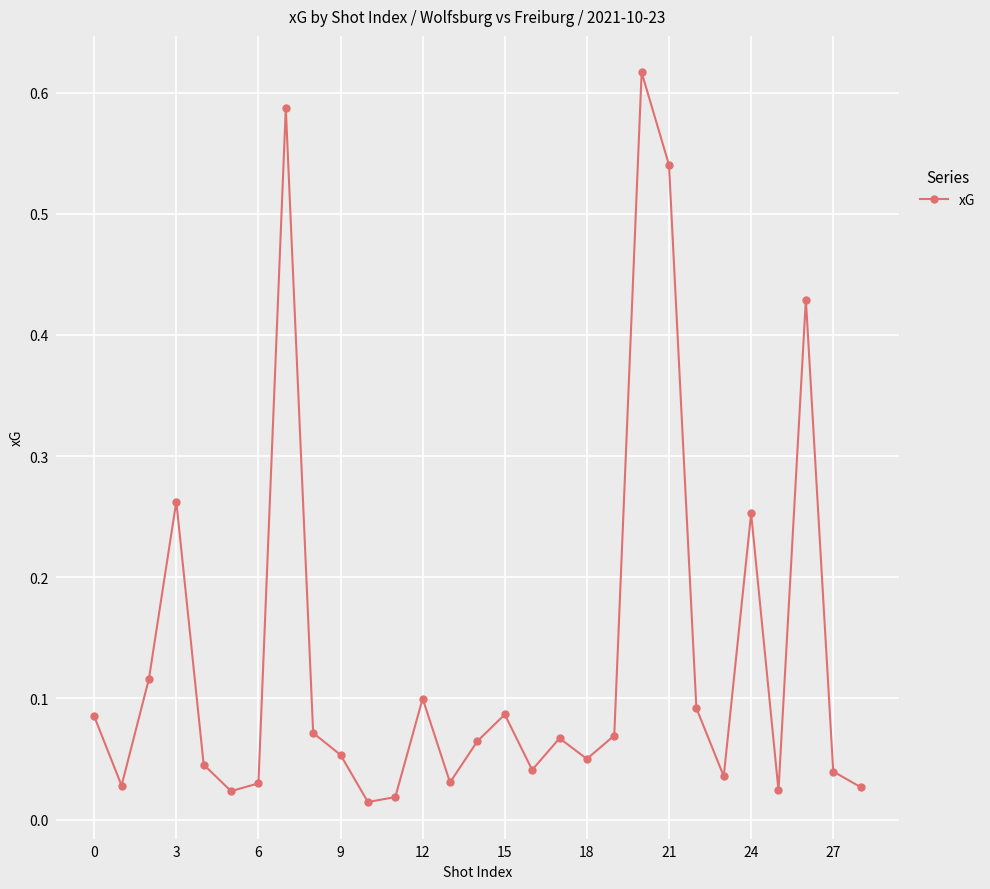

What is the sum of all values?

3.9